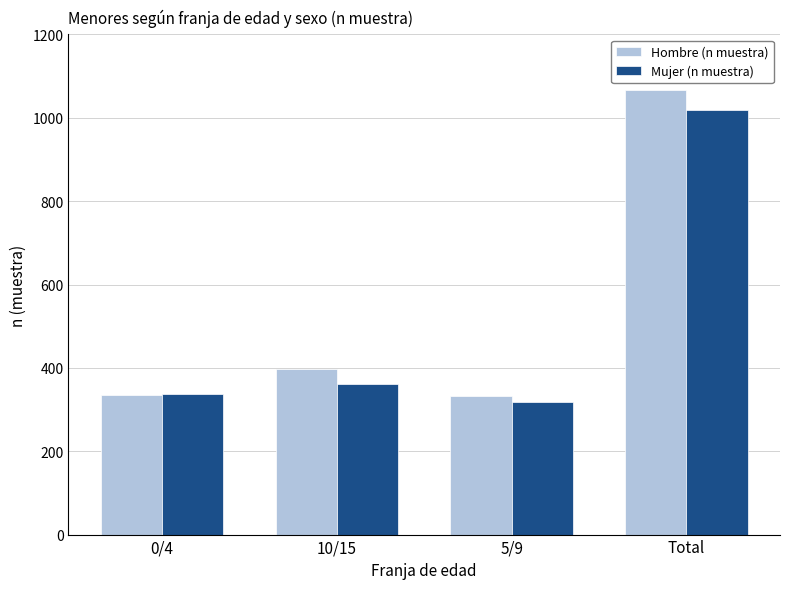

What are all the series names shown in the legend?

Hombre (n muestra), Mujer (n muestra)